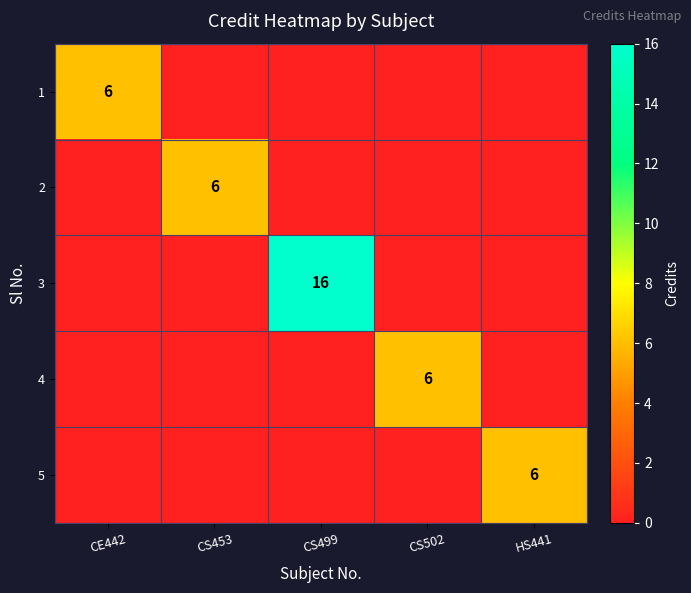

The 2 series shows 10 at CS453. True or false?

False